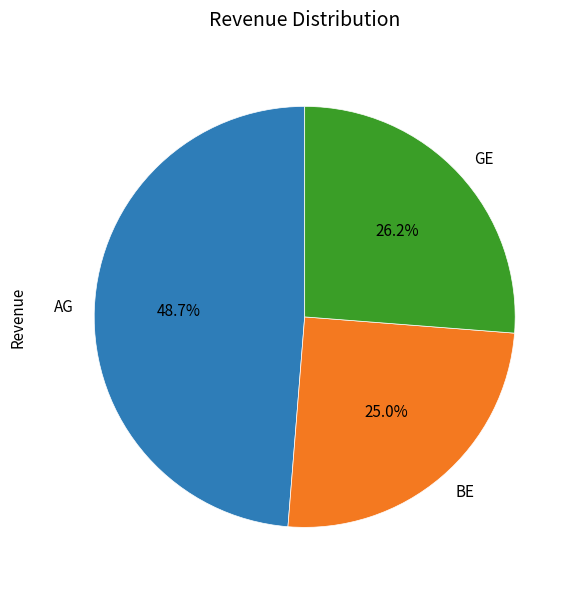

To the nearest percent, what is the difference between the largest and smallest slice percentages?

24%